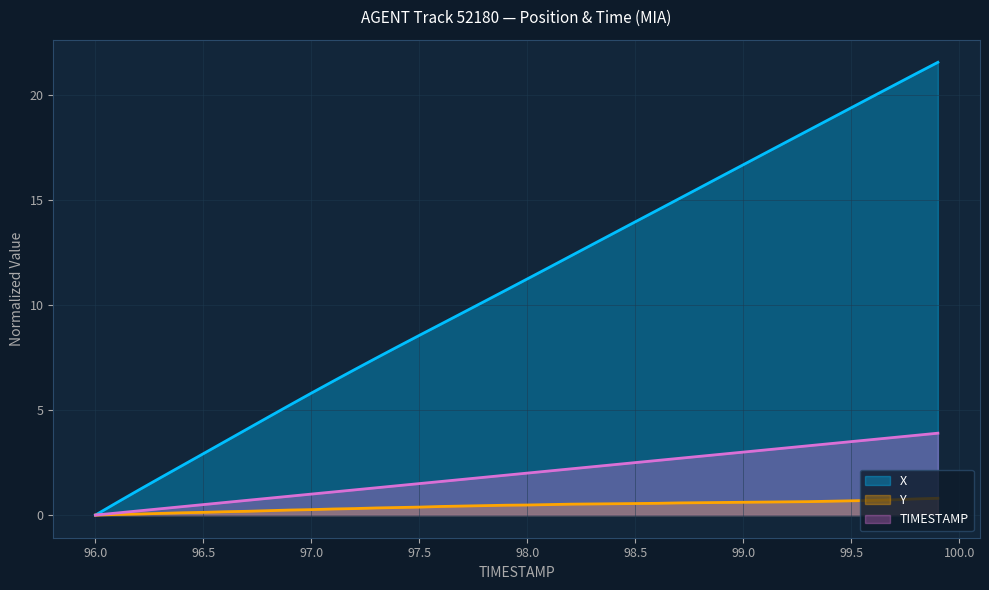

What is the value of the Y point at the 20th from the left?

0.5